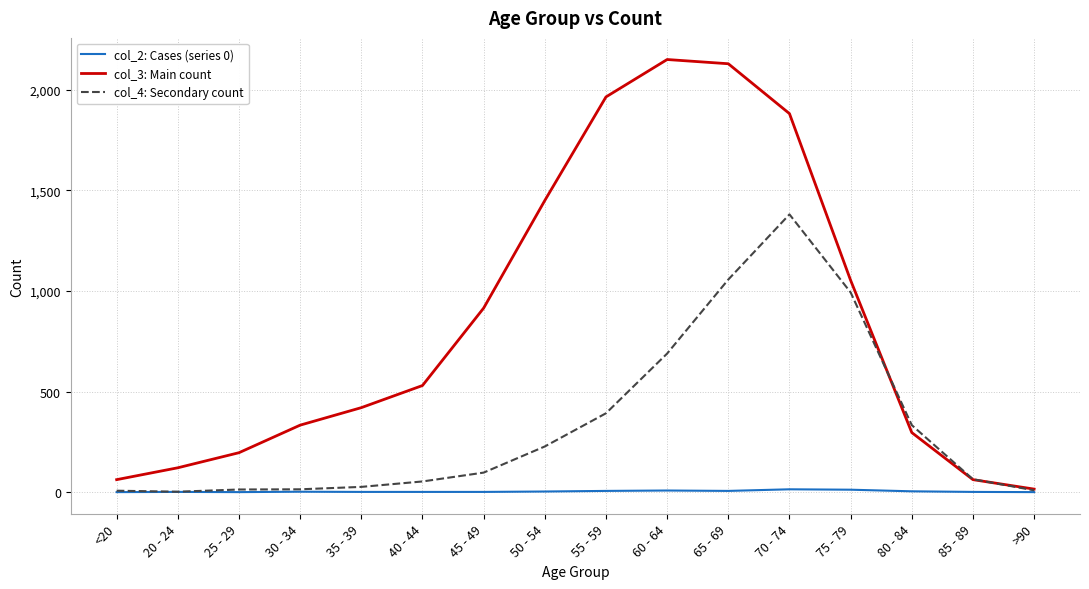

What is the greatest value displayed?

2151